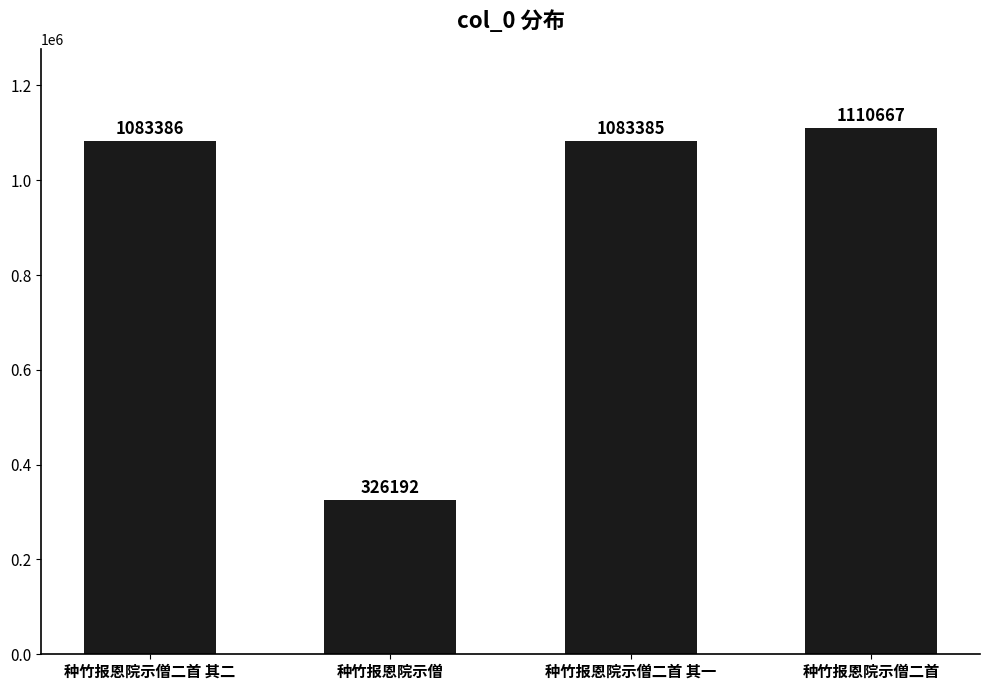

What is the label of the 4th bar from the left?

种竹报恩院示僧二首